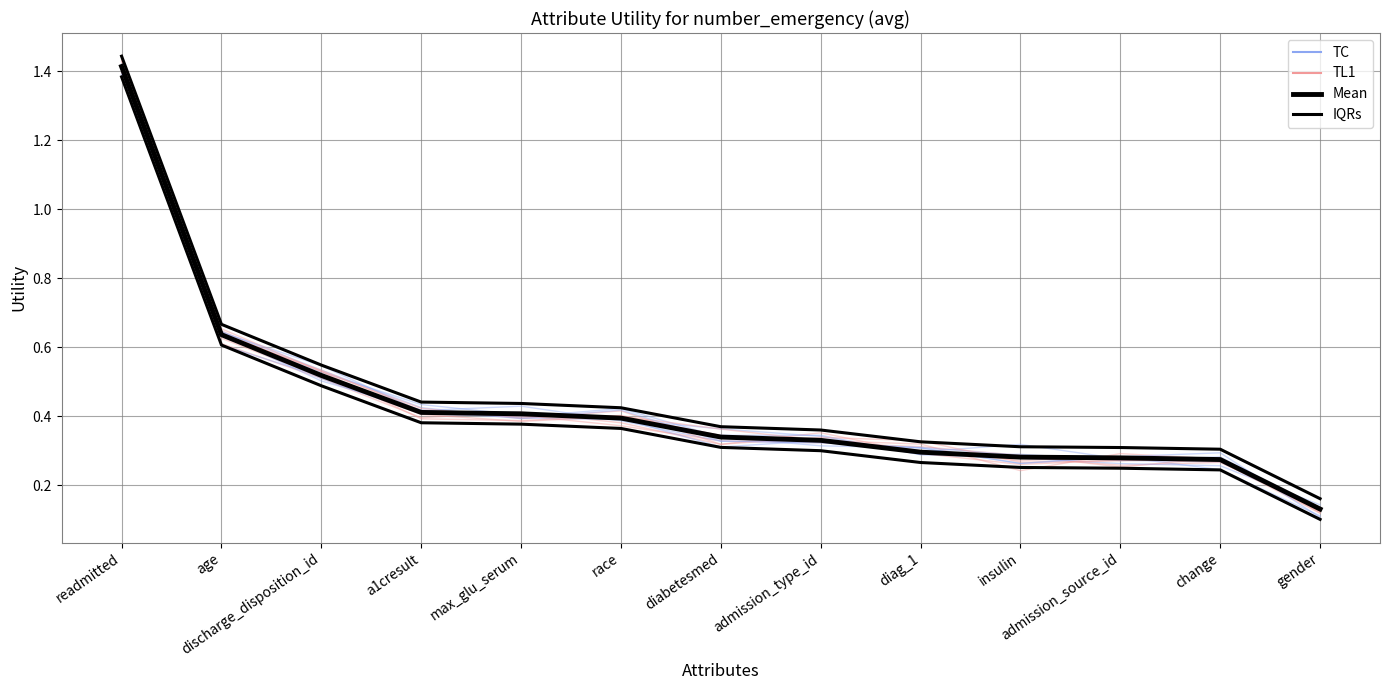

What is the total value across all series at diag_1?

0.6